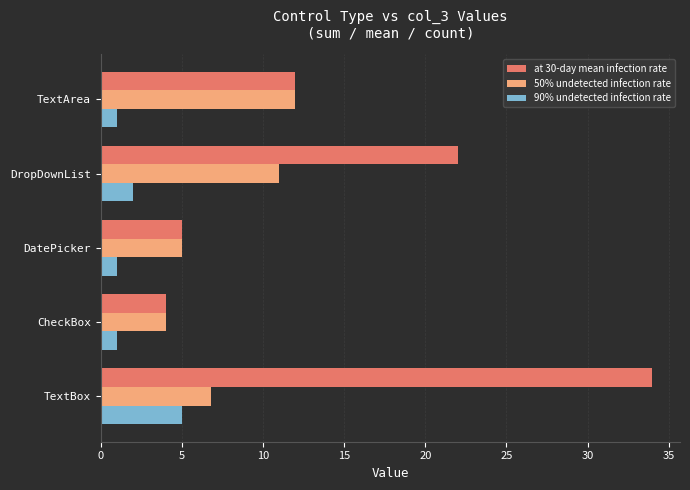

List the series in order of their peak value, highest first.

at 30-day mean infection rate, 50% undetected infection rate, 90% undetected infection rate